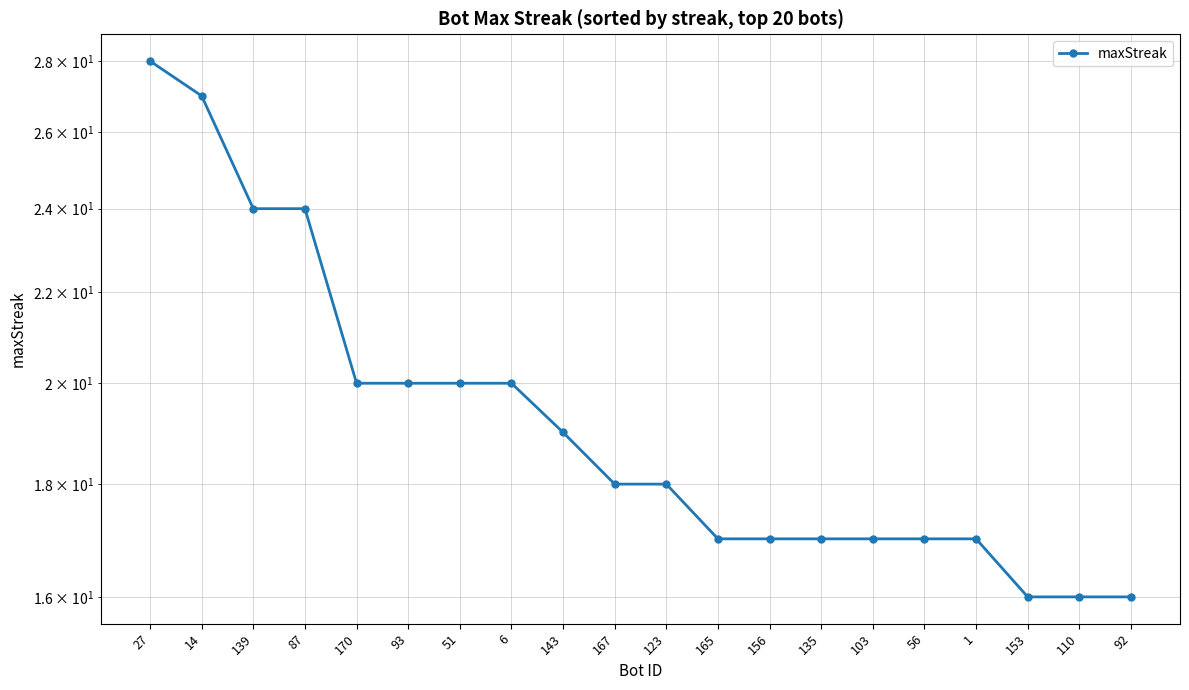

Rank the categories by value from lowest to highest.

153, 110, 92, 165, 156, 135, 103, 56, 1, 167, 123, 143, 170, 93, 51, 6, 139, 87, 14, 27